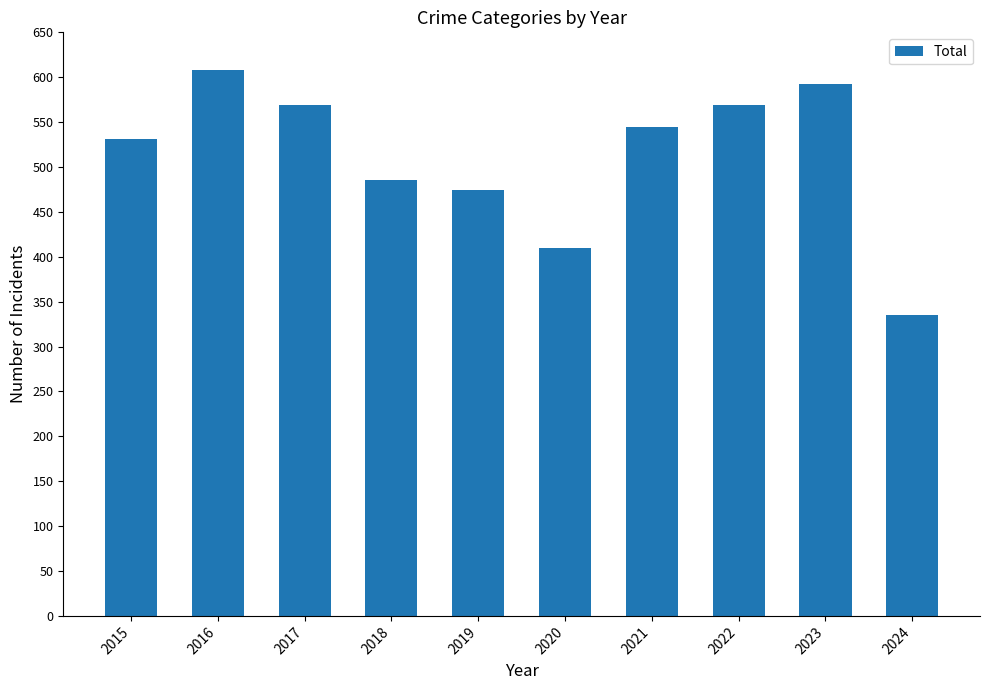

What is the average value?

512